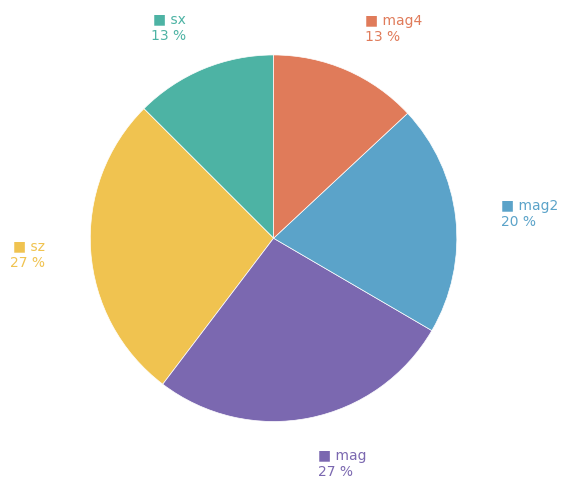

Is there a majority slice in this chart?

No